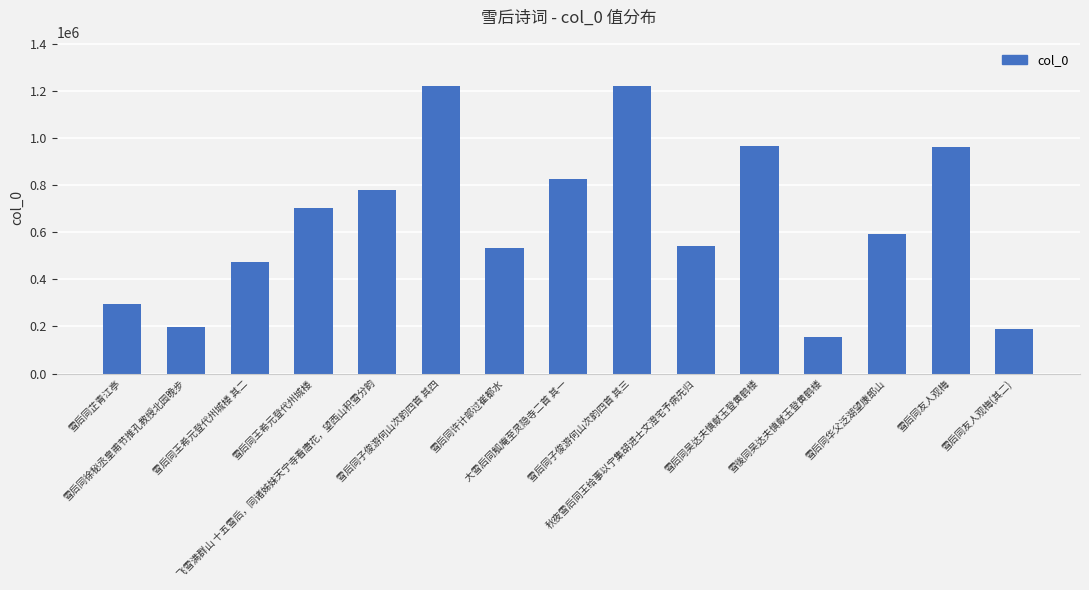

What is the difference between the maximum and minimum values?

1069639